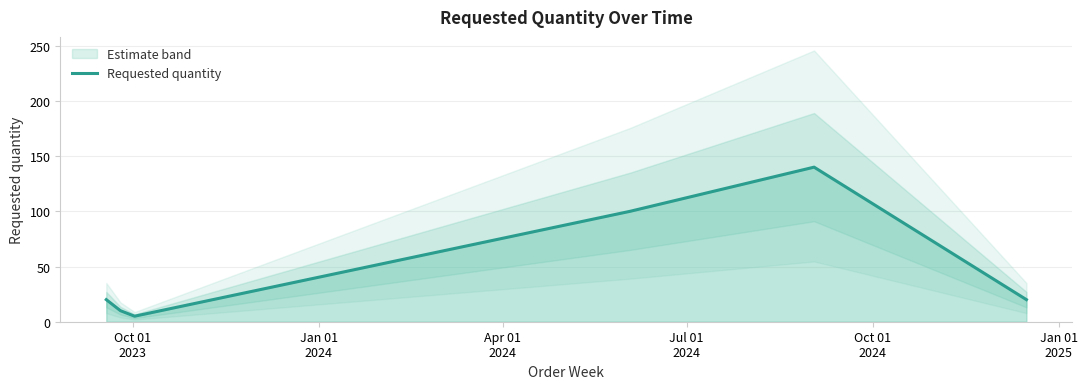

What is the maximum value shown in the chart?

140